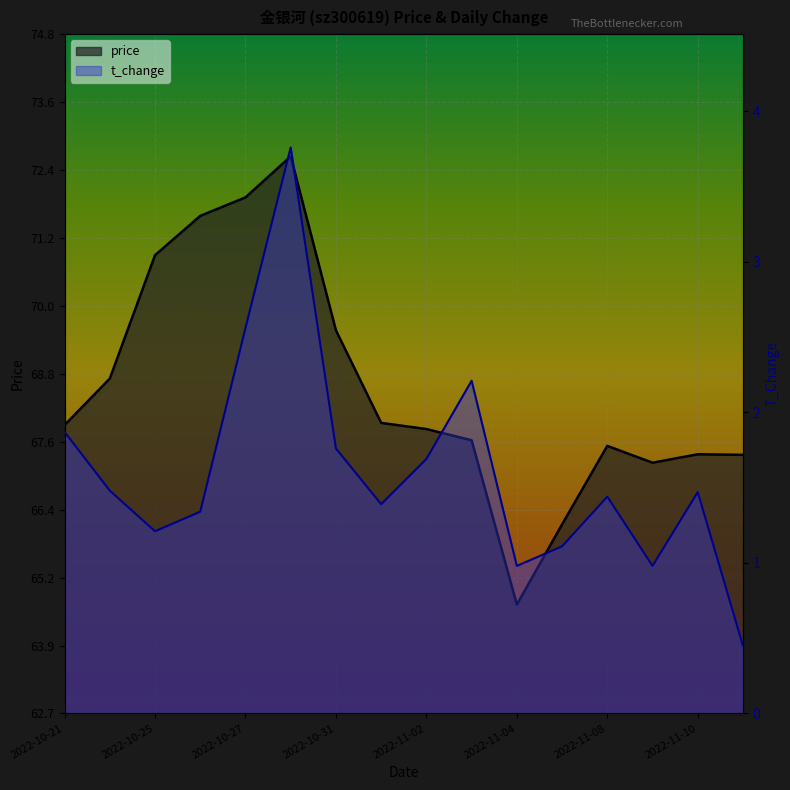

What is the spread (max minus min) of values at 2022-11-02?

66.1